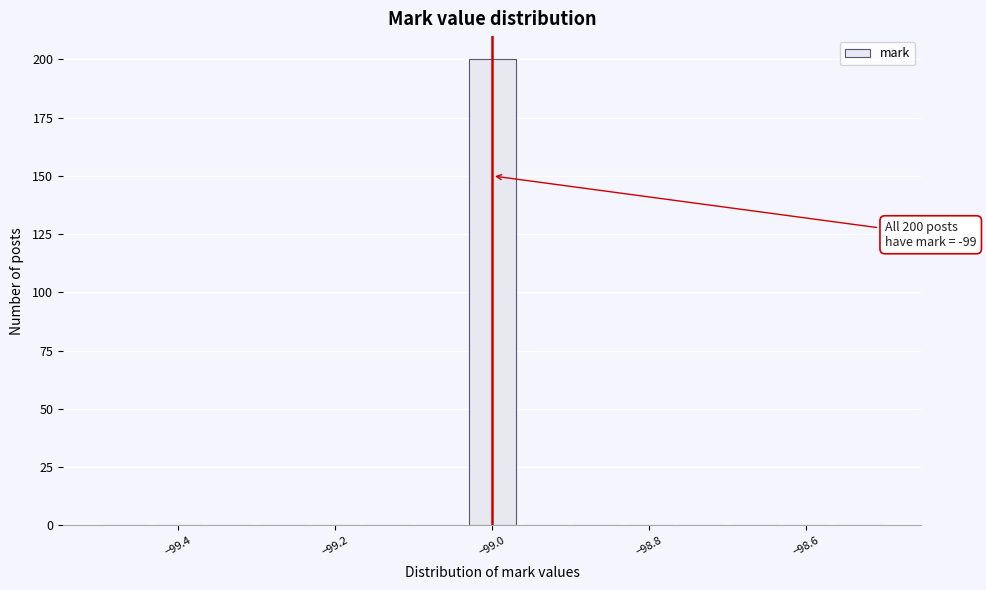

Read against the x-axis, roughly where is the centre of the tallest bar?

-99.00